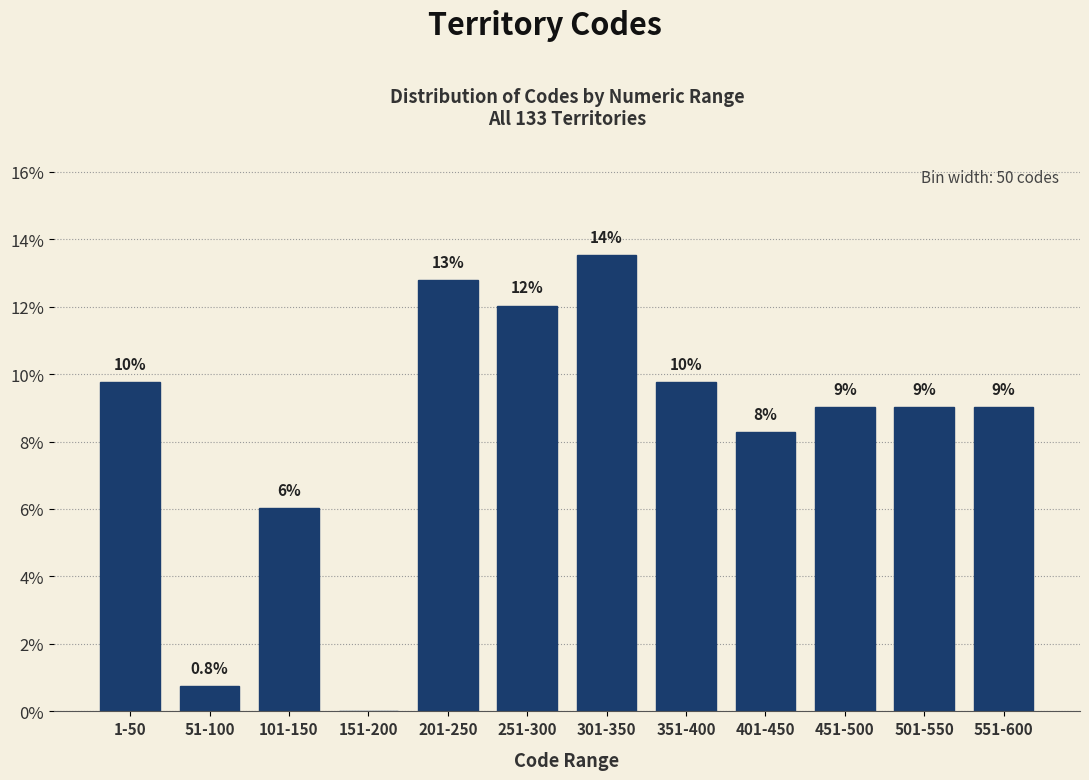

Reading left to right, list all the values displayed in this chart.

1-50=9.8	51-100=0.8	101-150=6.0	151-200=0.0	201-250=12.8	251-300=12.0	301-350=13.5	351-400=9.8	401-450=8.3	451-500=9.0	501-550=9.0	551-600=9.0